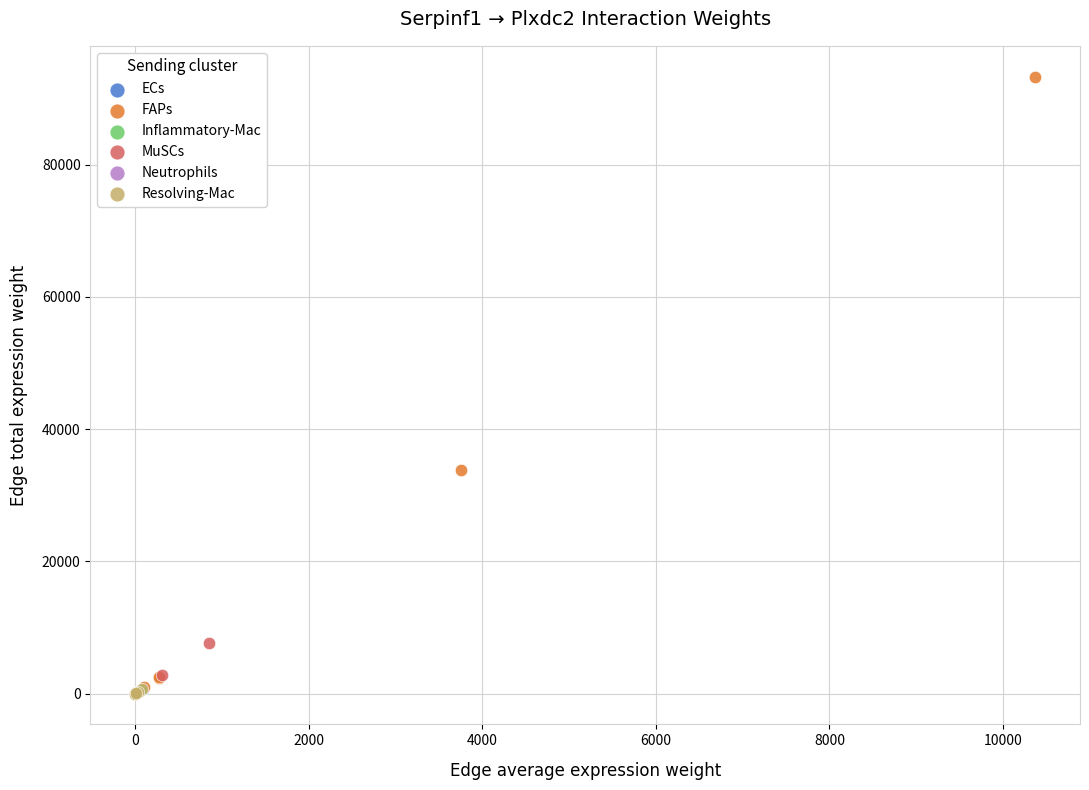

Which series reaches the maximum Y coordinate?

FAPs